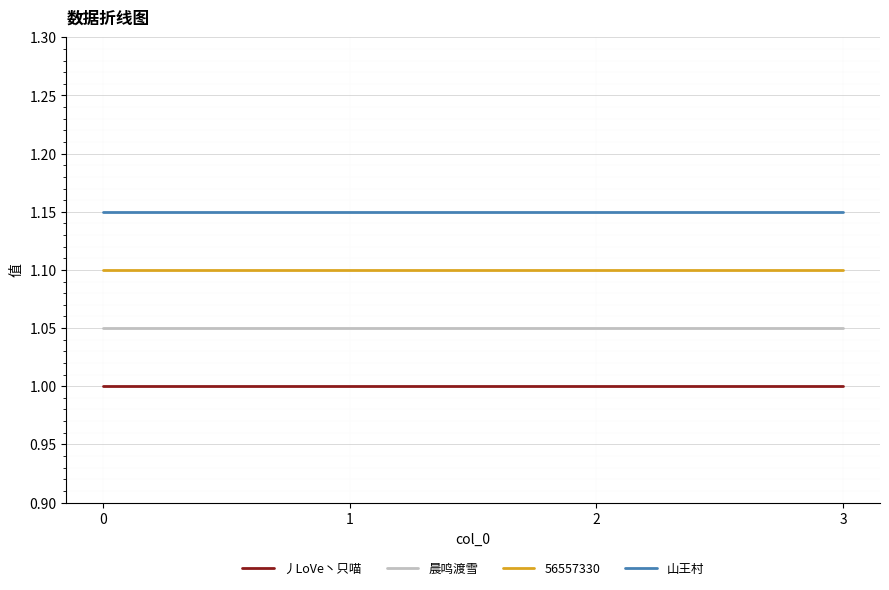

True or false: 山王村 has a value of 0.4 at 2.

False